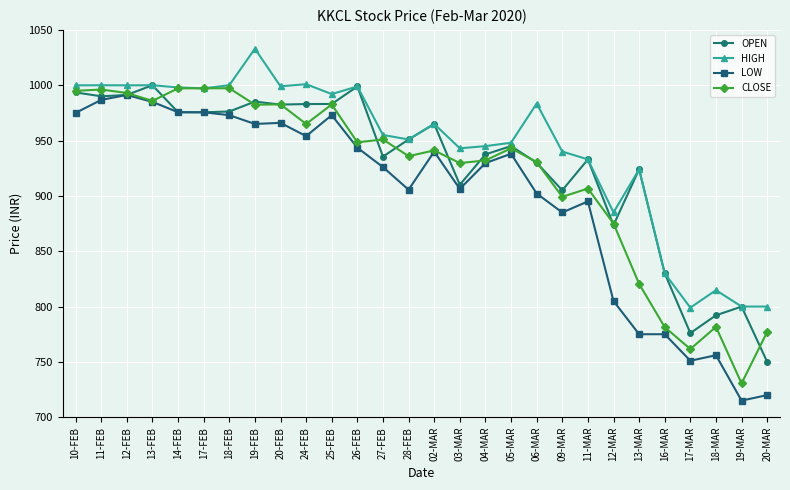

Which label corresponds to the largest value in the chart?

19-FEB